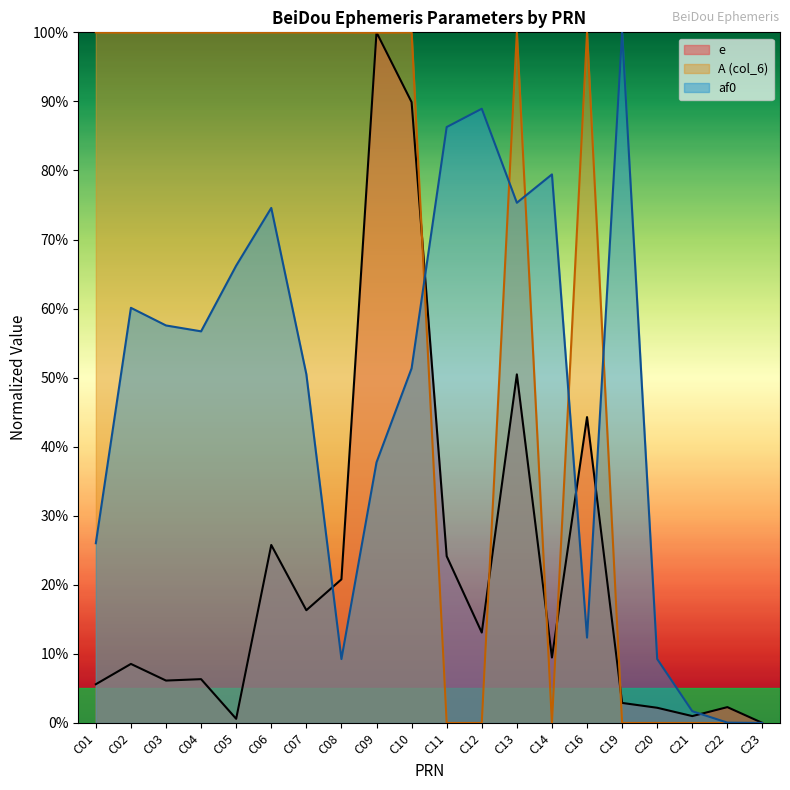

Reading left to right, extract all data points from this chart.

e: C01=0.1	C02=0.1	C03=0.1	C04=0.1	C05=0.0	C06=0.3	C07=0.2	C08=0.2	C09=1.0	C10=0.9	C11=0.2	C12=0.1	C13=0.5	C14=0.1	C16=0.4	C19=0.0	C20=0.0	C21=0.0	C22=0.0	C23=0.0
col_6: C01=1.0	C02=1.0	C03=1.0	C04=1.0	C05=1.0	C06=1.0	C07=1.0	C08=1.0	C09=1.0	C10=1.0	C11=0.0	C12=0.0	C13=1.0	C14=0.0	C16=1.0	C19=0.0	C20=0.0	C21=0.0	C22=0.0	C23=0.0
af0: C01=0.3	C02=0.6	C03=0.6	C04=0.6	C05=0.7	C06=0.7	C07=0.5	C08=0.1	C09=0.4	C10=0.5	C11=0.9	C12=0.9	C13=0.8	C14=0.8	C16=0.1	C19=1.0	C20=0.1	C21=0.0	C22=0.0	C23=0.0